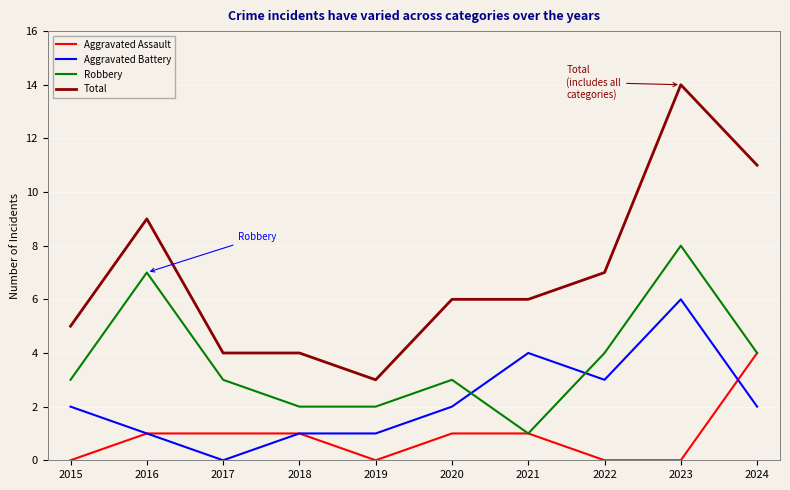

Which series changed the most between 2018 and 2024?

Total